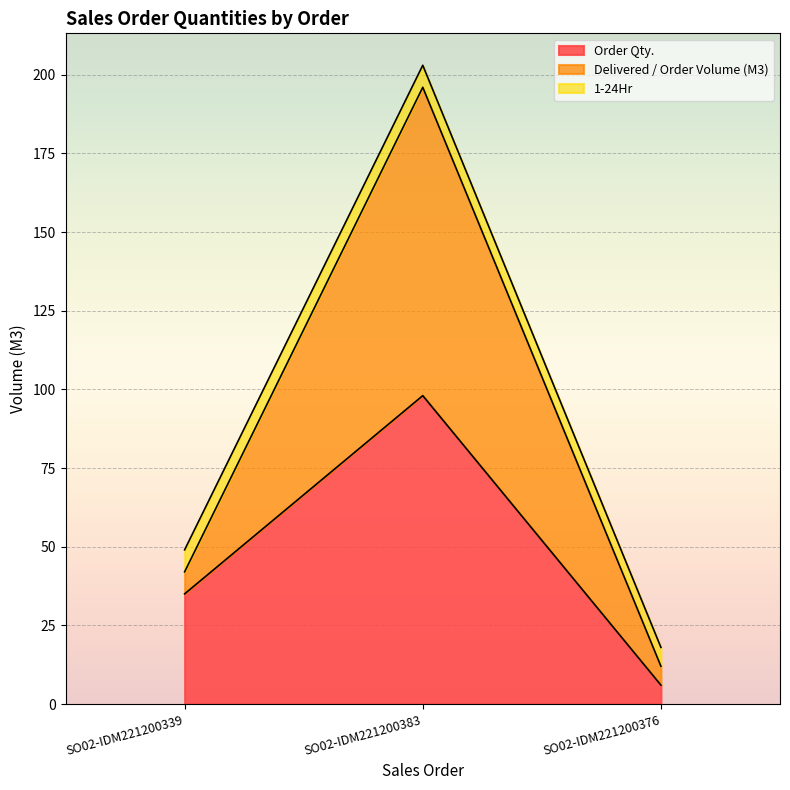

Which series has the largest total across all categories?

Delivered / Order Volume (M3)